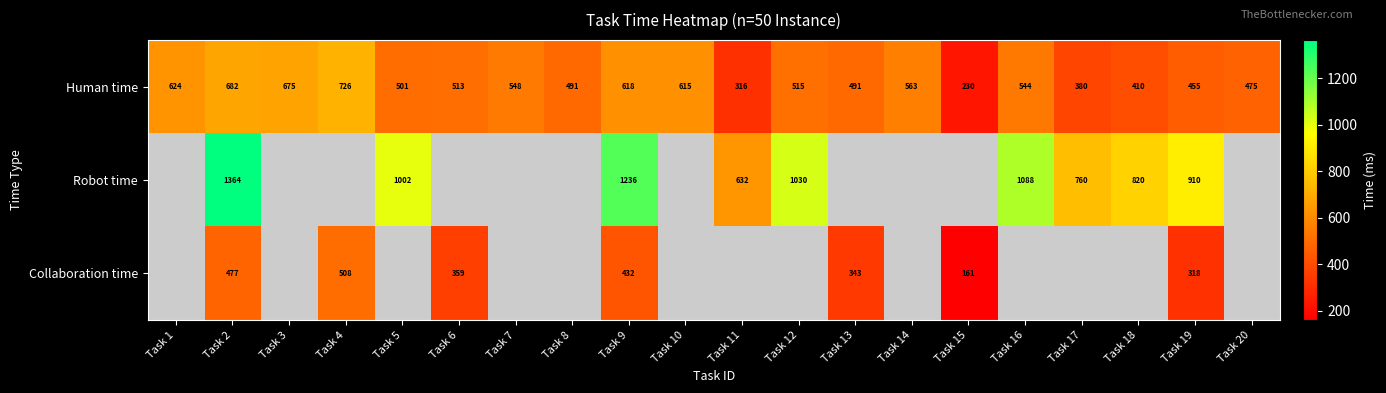

Is it true that Human time equals 615 at Task 10?

True